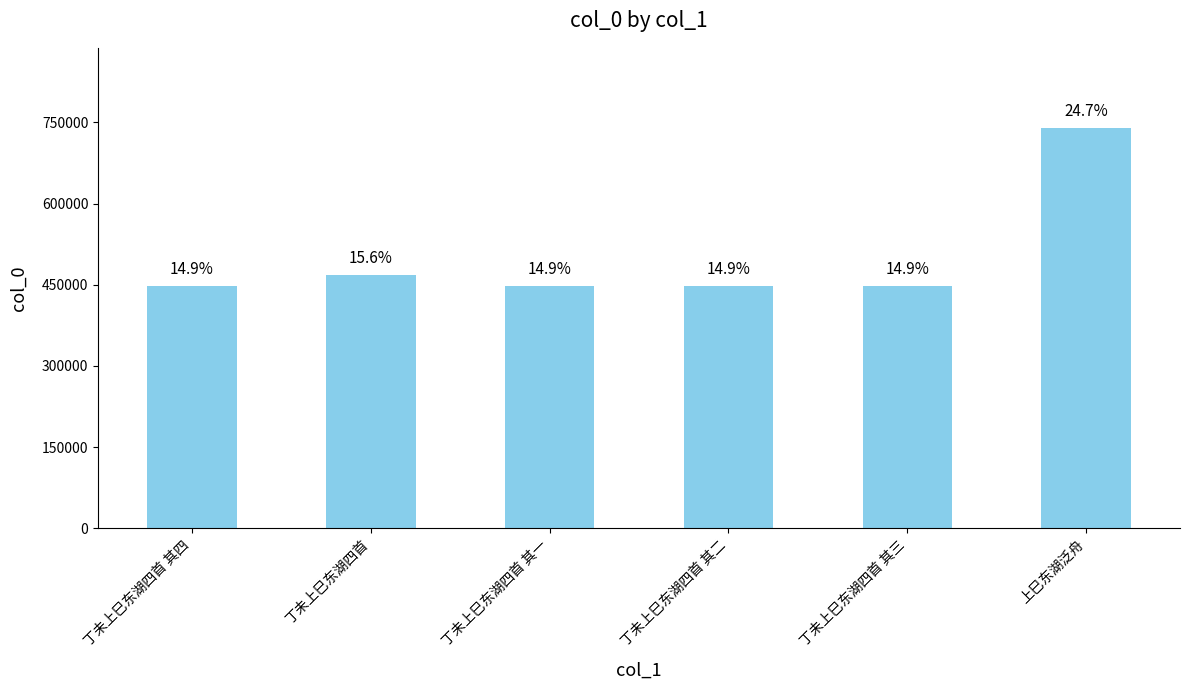

Does the chart contain any negative values?

No